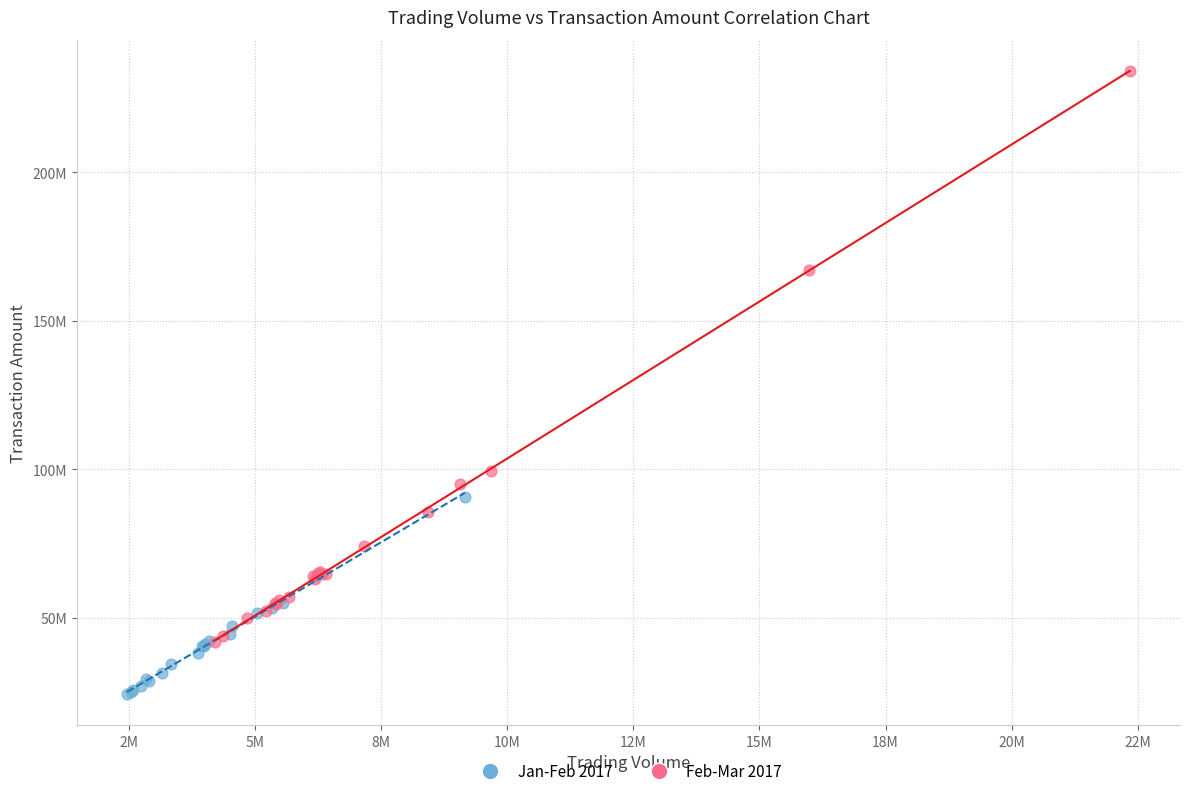

What are all the series names shown in the legend?

Jan-Feb 2017, Feb-Mar 2017